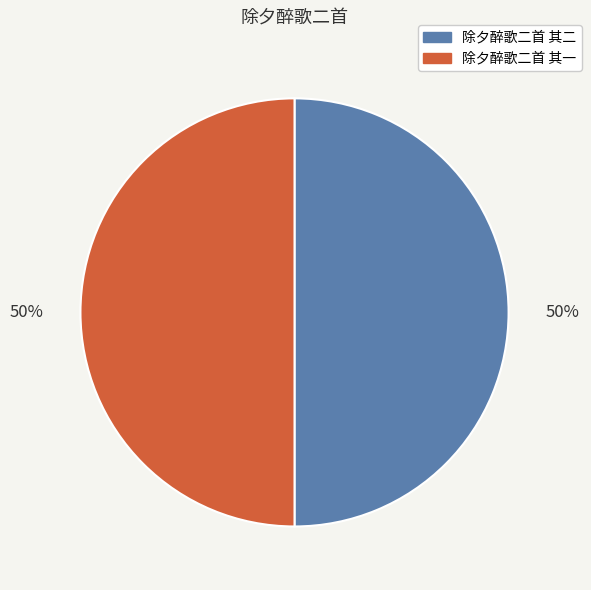

Combined, do 除夕醉歌二首 其一 and 除夕醉歌二首 其二 account for over 50%?

Yes